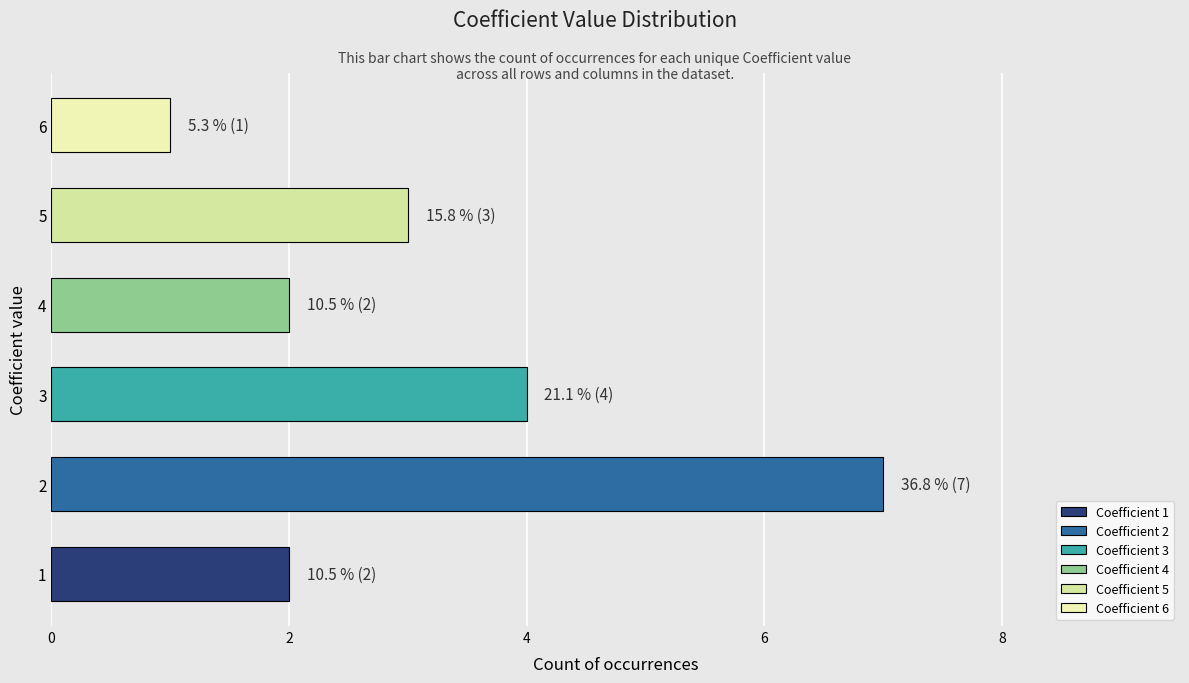

How many data points does each series have?

6